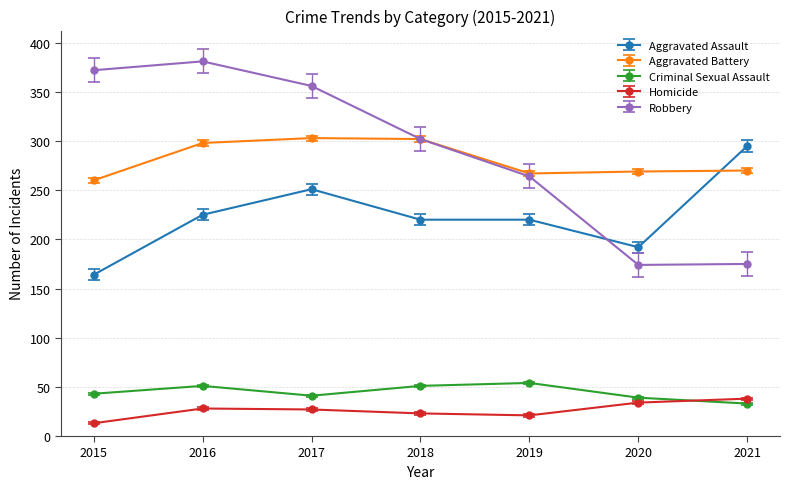

Which series has the largest total across all categories?

Robbery